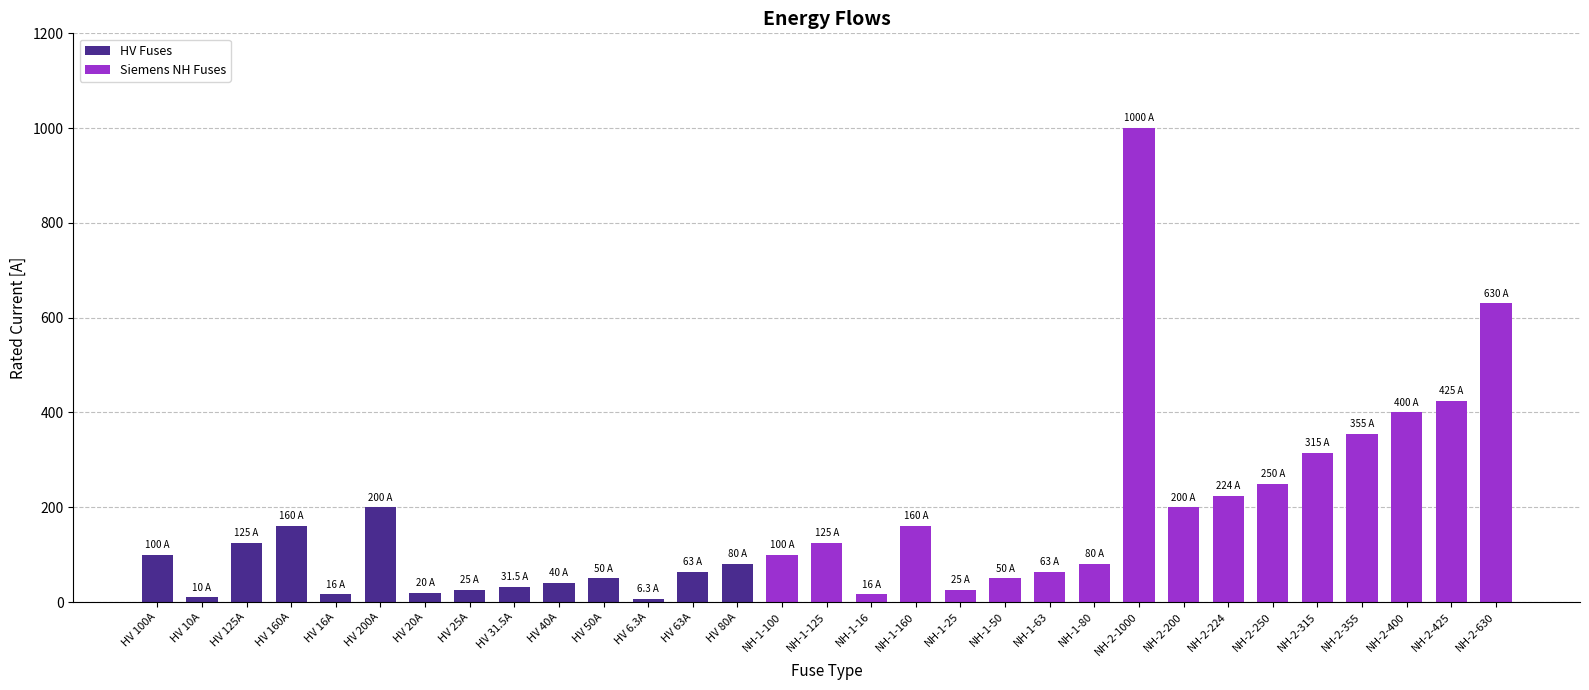

How many categories are shown in the chart?

31